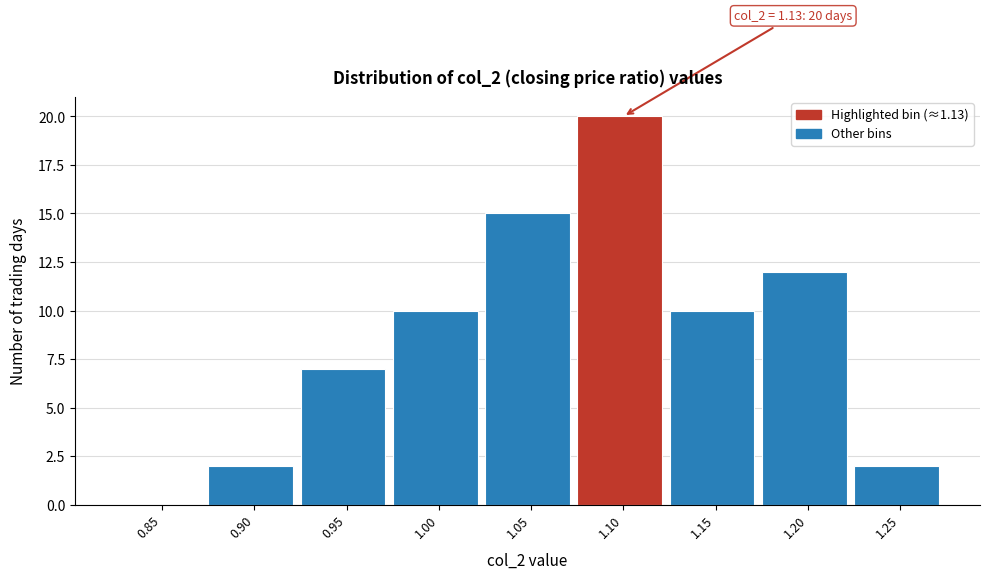

Reading right to left, list all the values displayed in this chart.

1.25=2	1.20=12	1.15=10	1.10=20	1.05=15	1.00=10	0.95=7	0.90=2	0.85=0